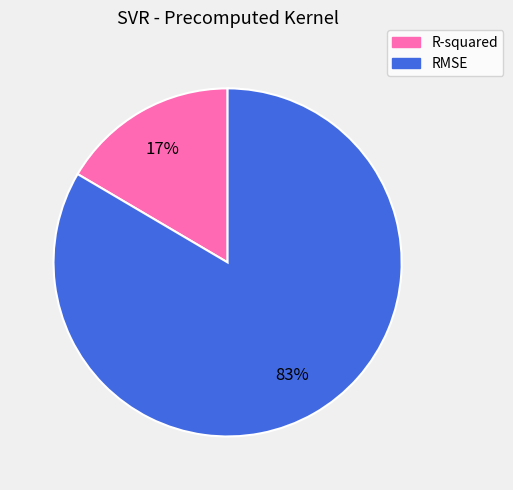

To the nearest percent, what is the combined percentage of RMSE and R-squared?

100%